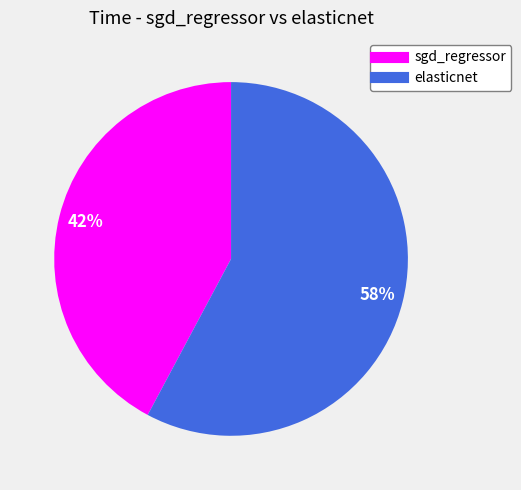

Which has a higher value, elasticnet or sgd_regressor?

elasticnet